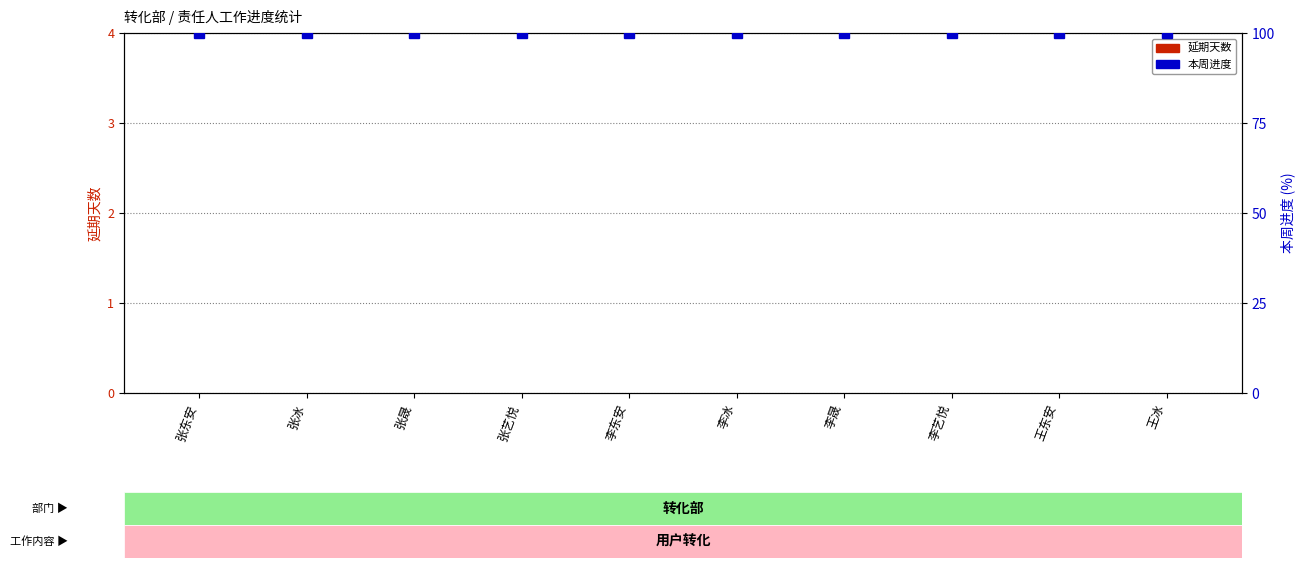

Are the bars grouped side by side (vs. stacked)?

Yes